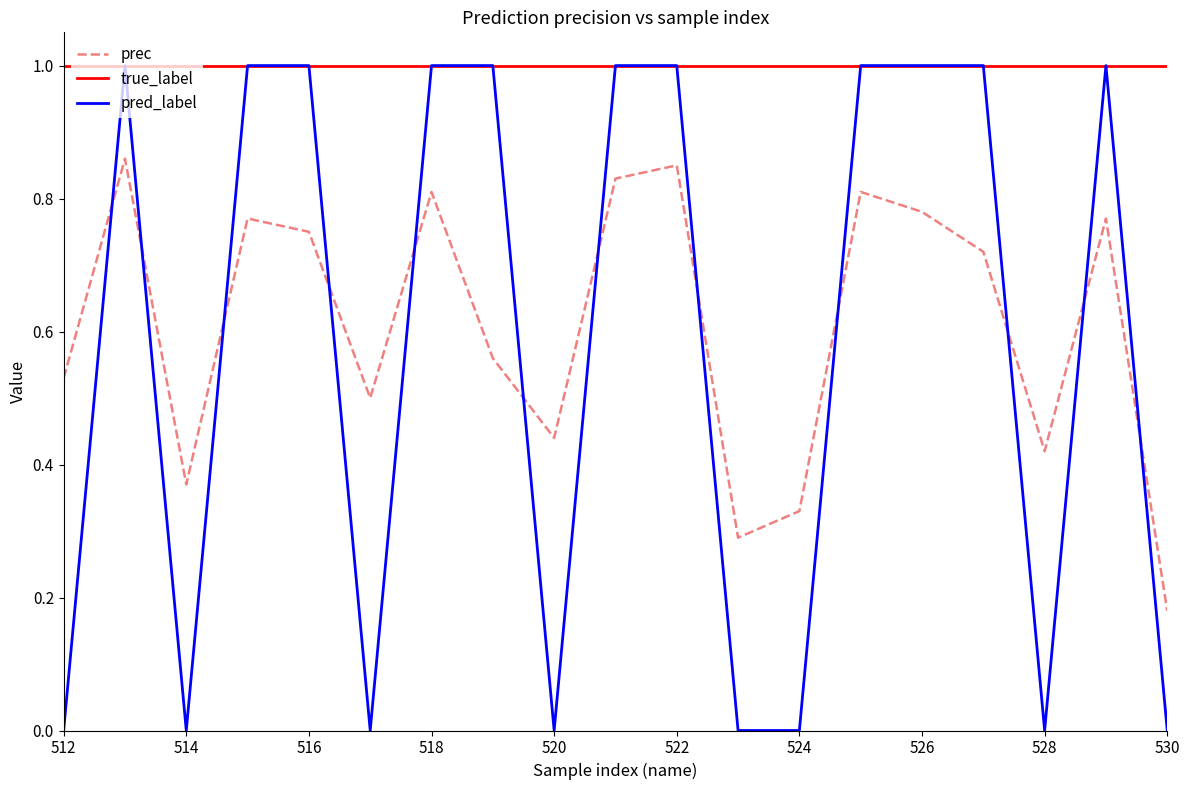

True or false: pred_label and prec intersect in this chart.

True